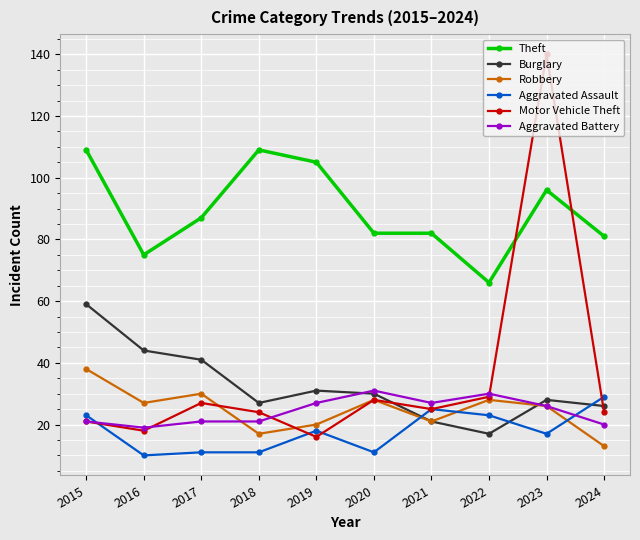

Which series has the largest total across all categories?

Theft